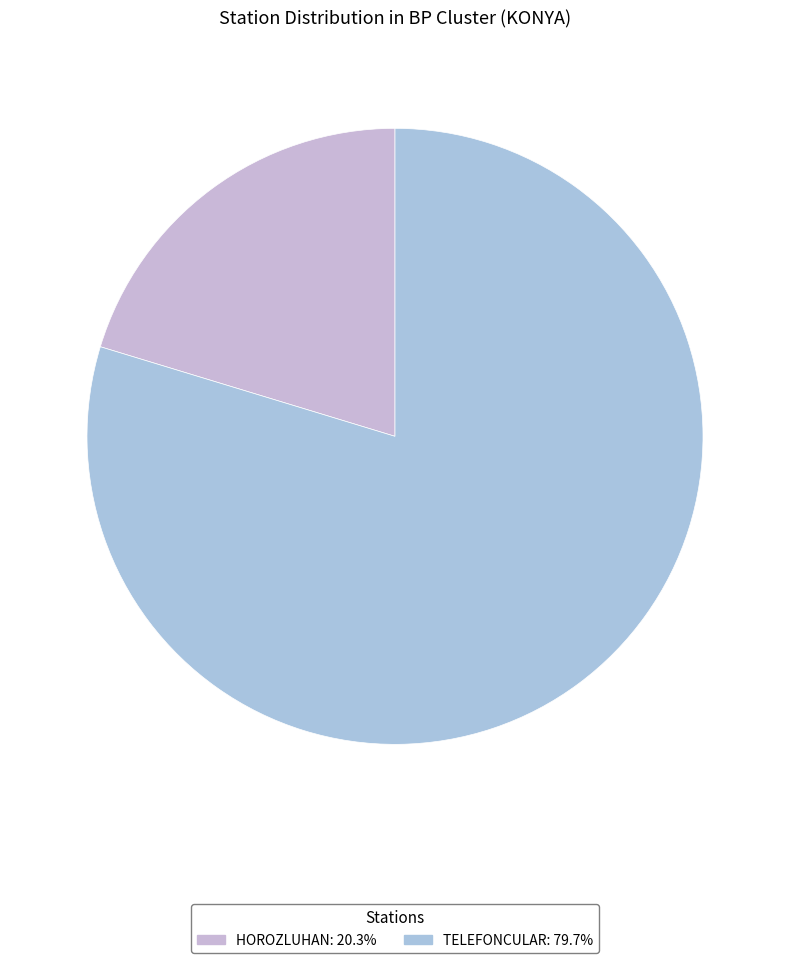

Which category has the biggest portion of the pie?

TELEFONCULAR